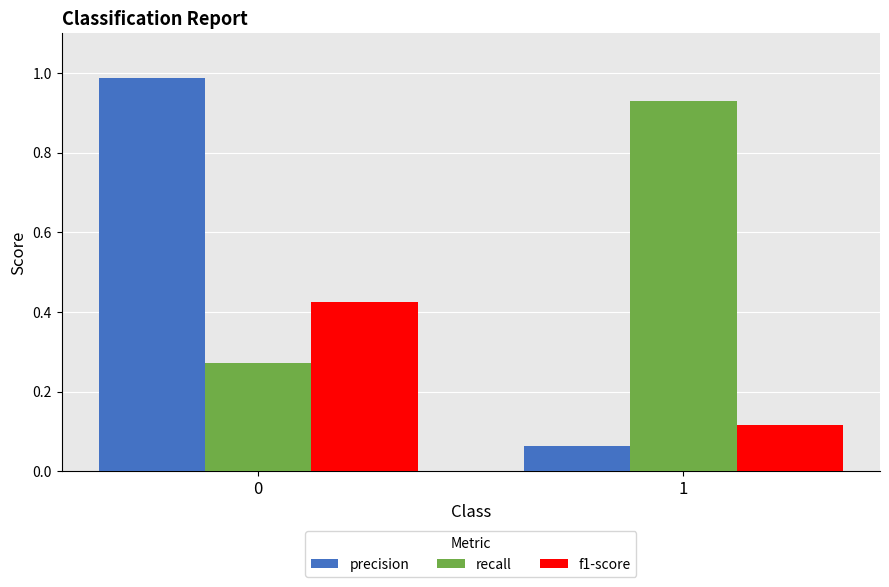

True or false: f1-score has a value of 0.2 at 1.

False